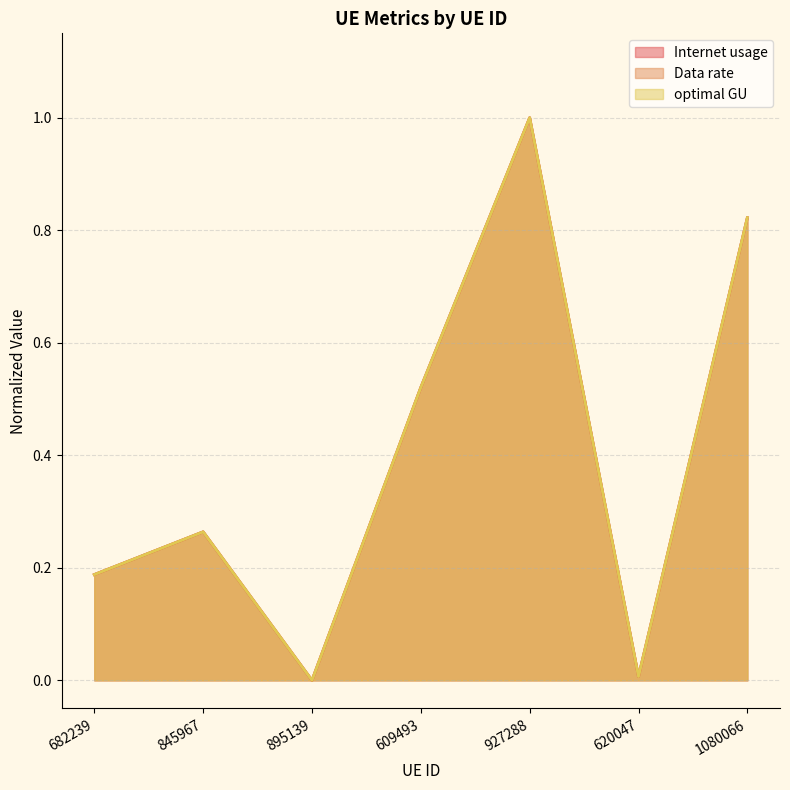

Where is the first local maximum for Data rate?

845967